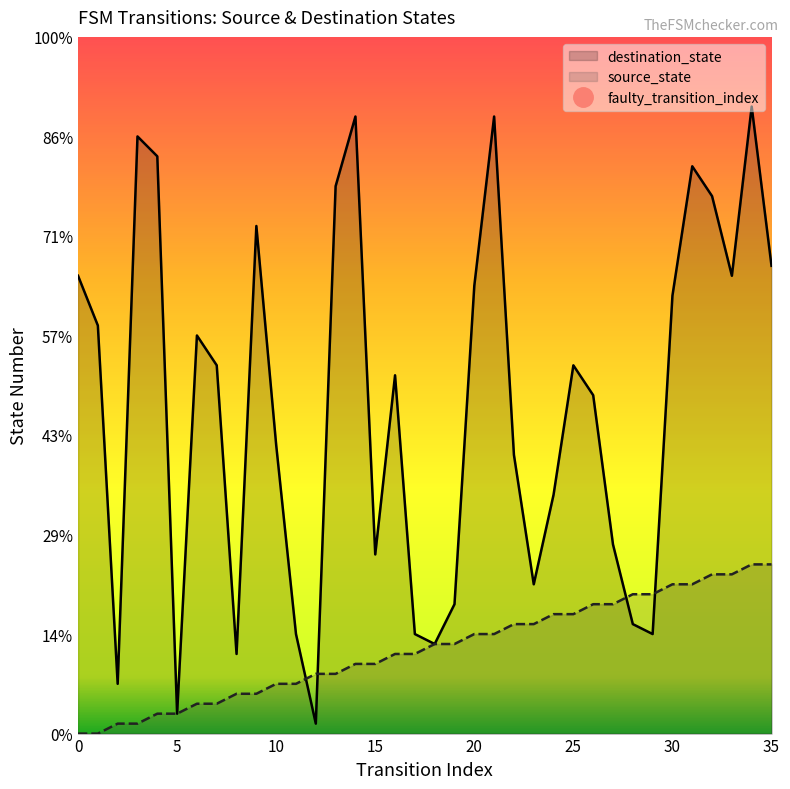

Does the chart display data point markers on the line(s)?

No